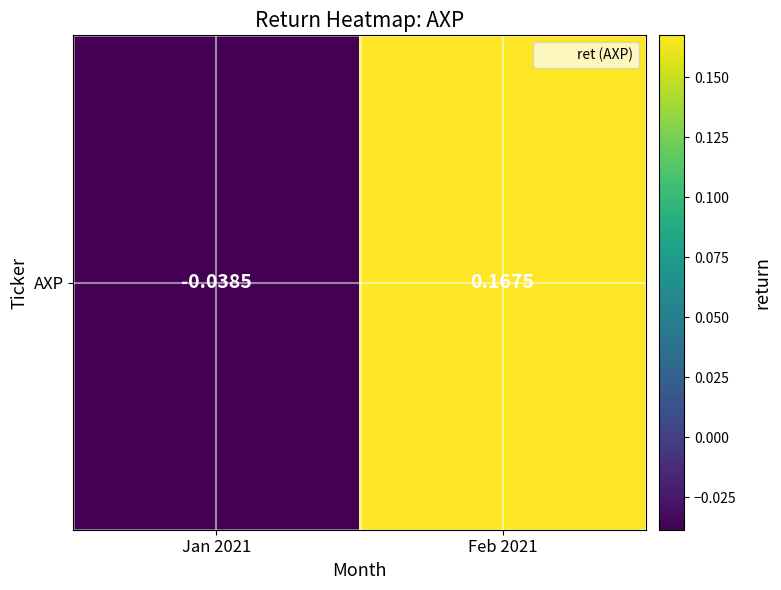

The value at Jan 2021 is -0.1. True or false?

False